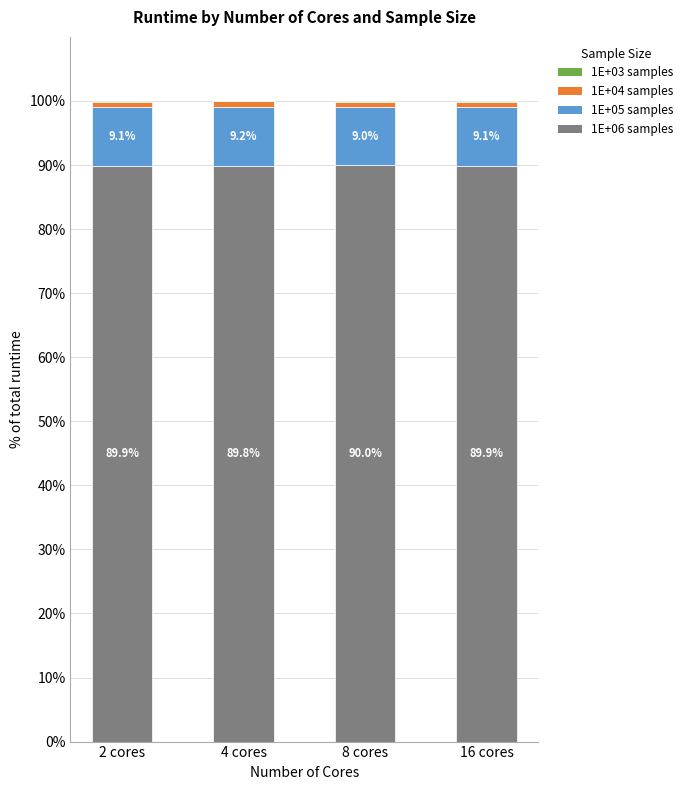

What is the total value across all series at 2 cores?

100.0